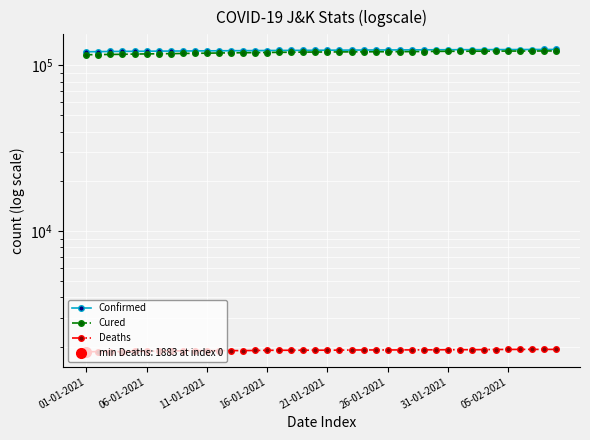

How many distinct data groups are displayed?

3